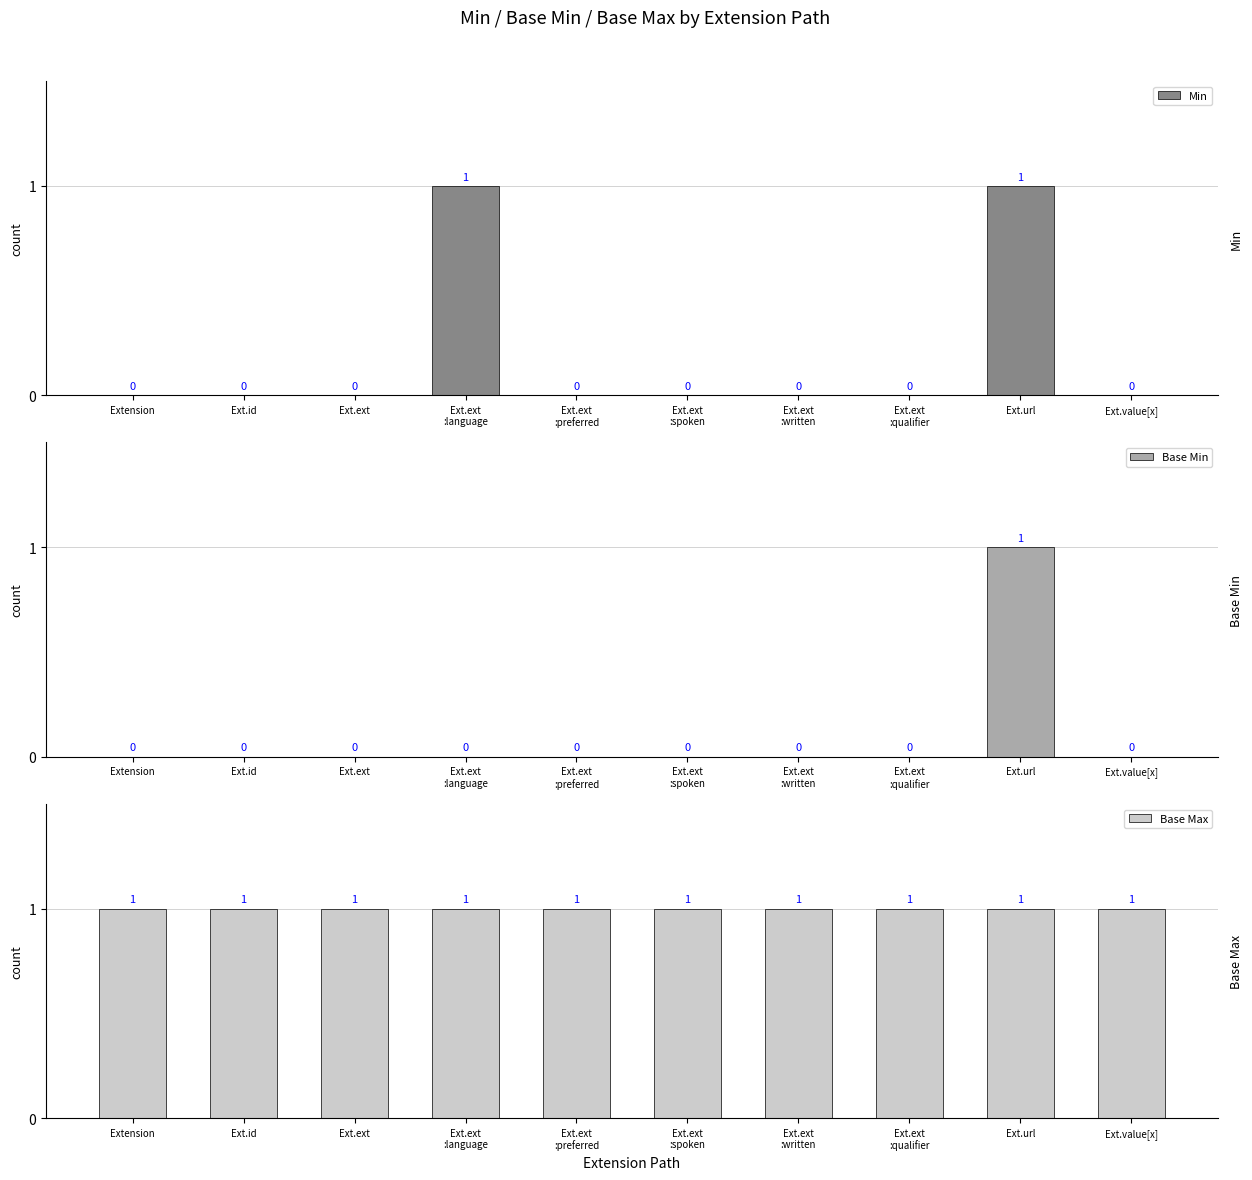

The value of Min at Ext.ext
:language is 1. True or false?

True